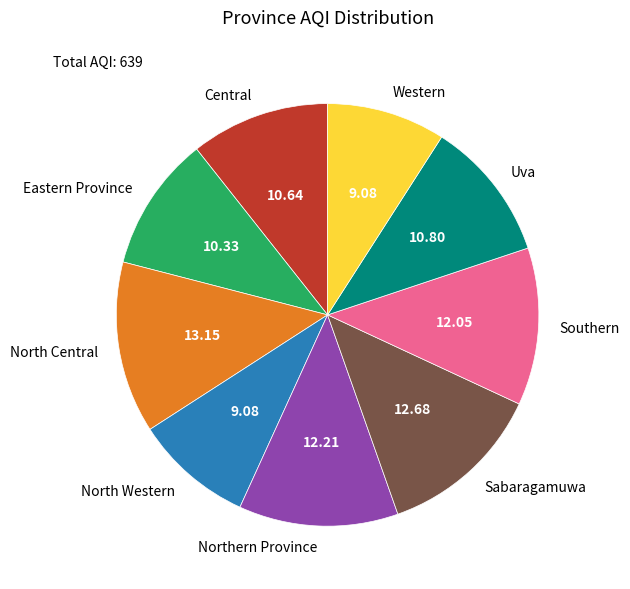

How many segments does this pie chart have?

9